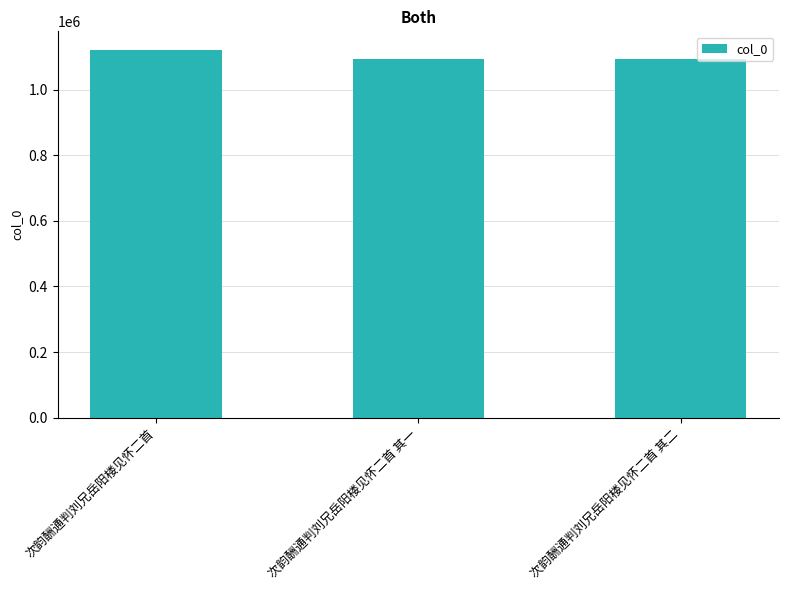

What is the approximate value at 次韵酬通判刘兄岳阳楼见怀二首 其二?

1092435